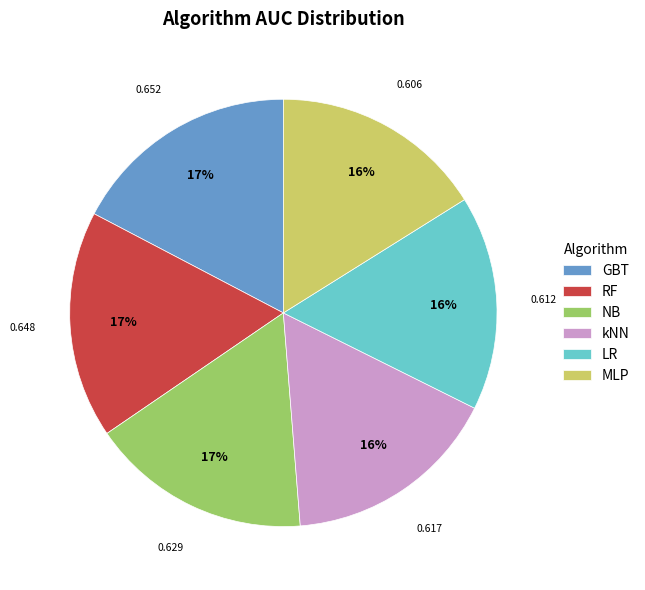

How many segments does this pie chart have?

6